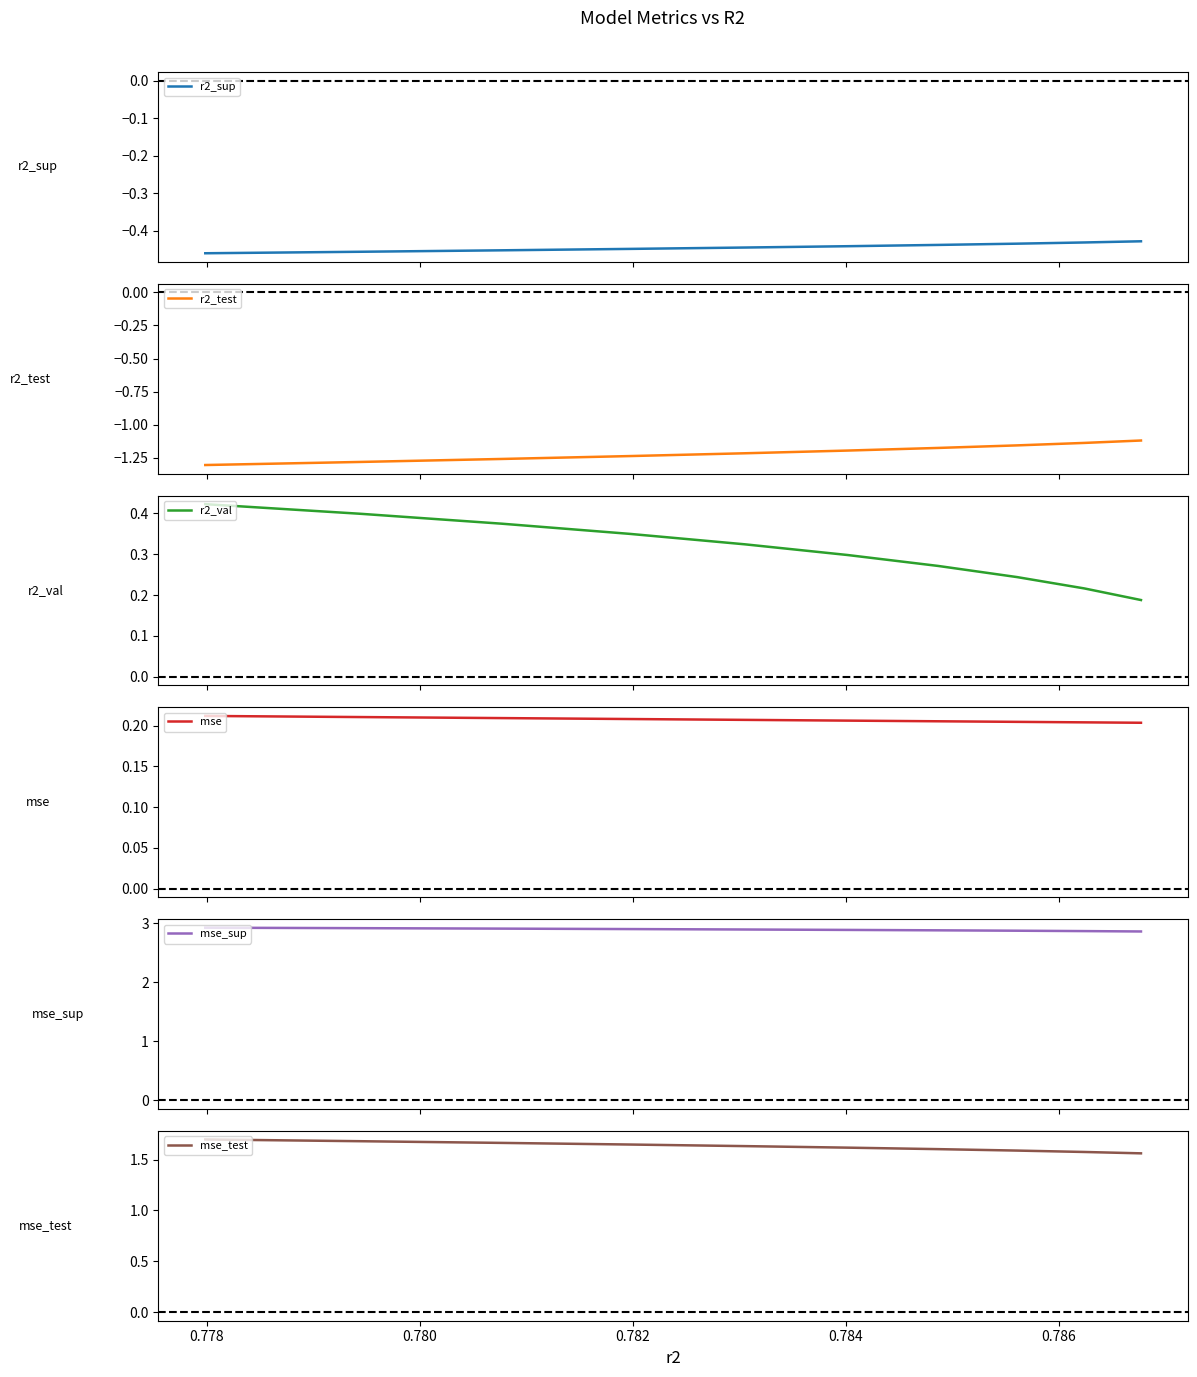

The r2_val series shows 0.3 at 0.782. True or false?

True